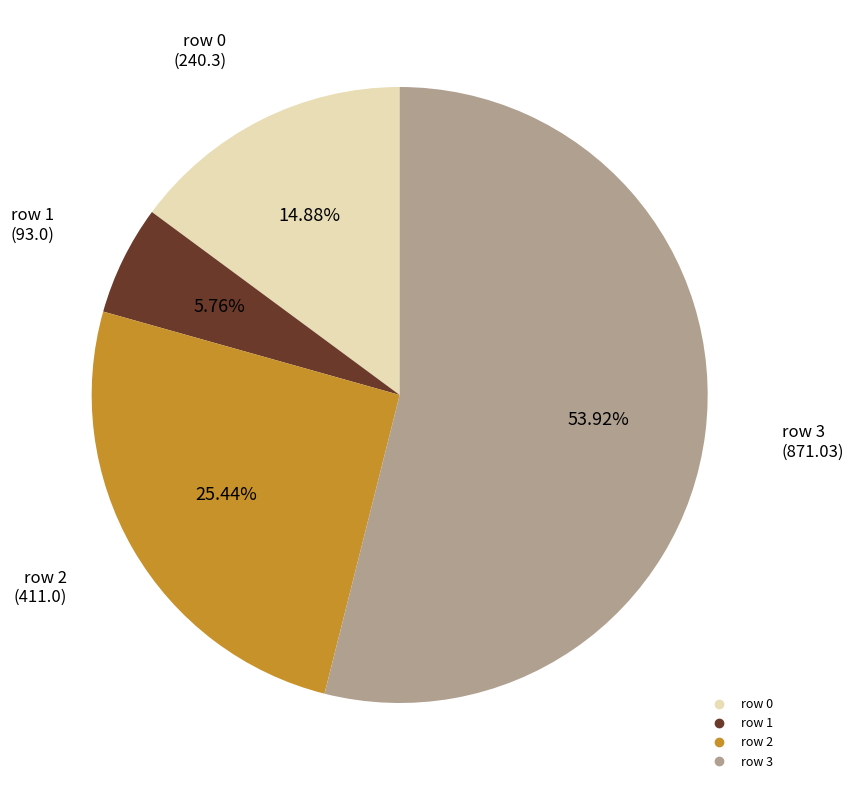

Does any single category account for the majority?

Yes